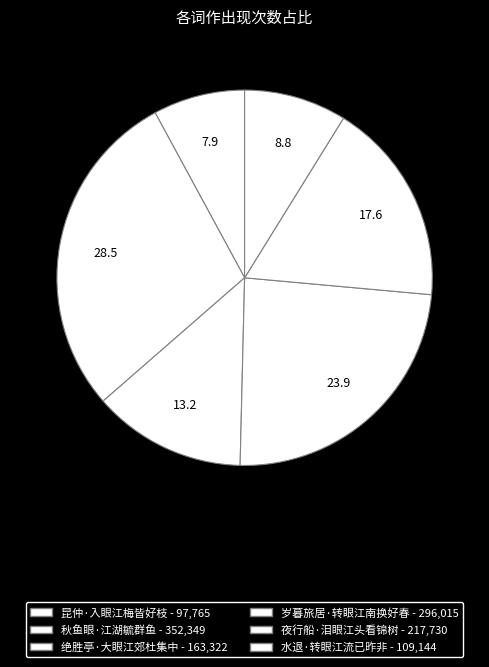

How many slices are in this pie chart?

6